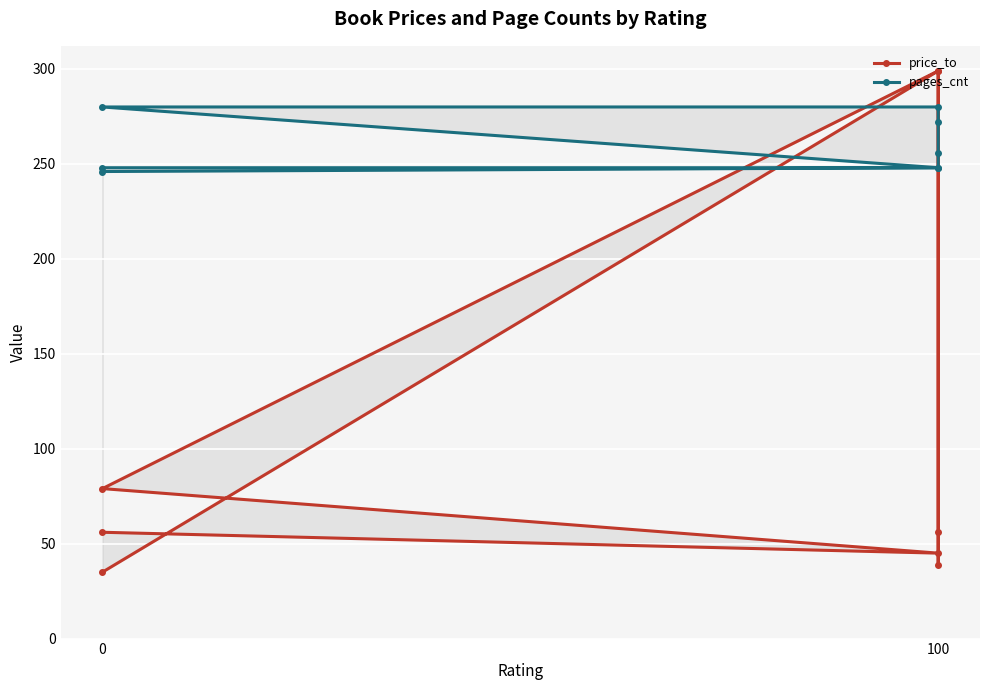

At which category does price_to reach its first local valley?

100